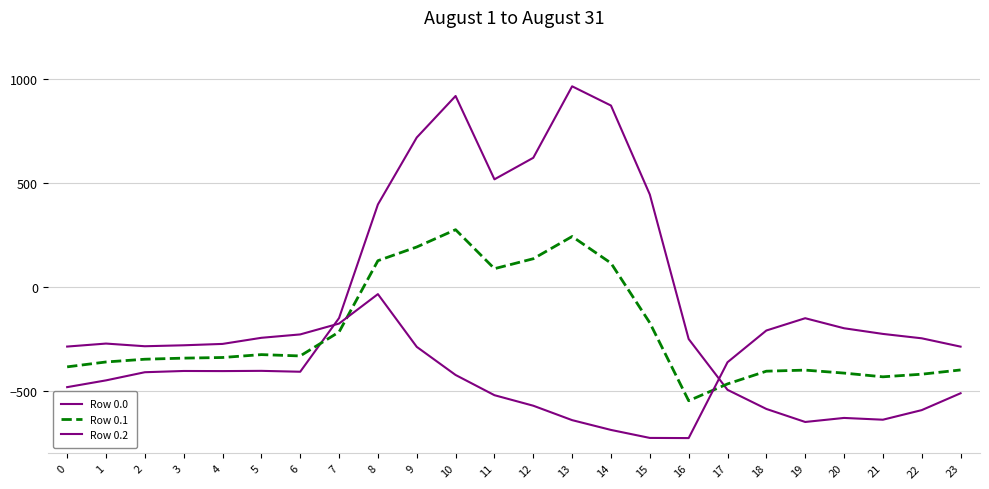

True or false: Row 0.1 has more than 1 interior local peaks.

True